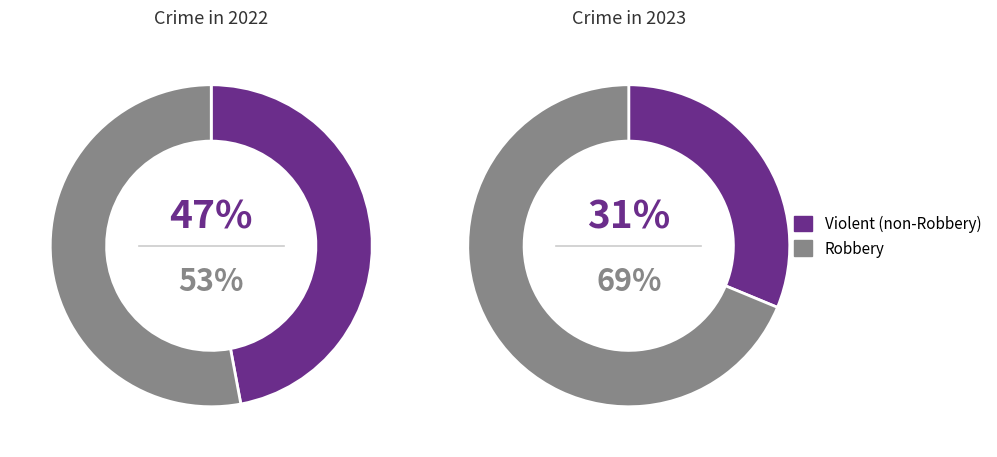

How many slices are in this pie chart?

4